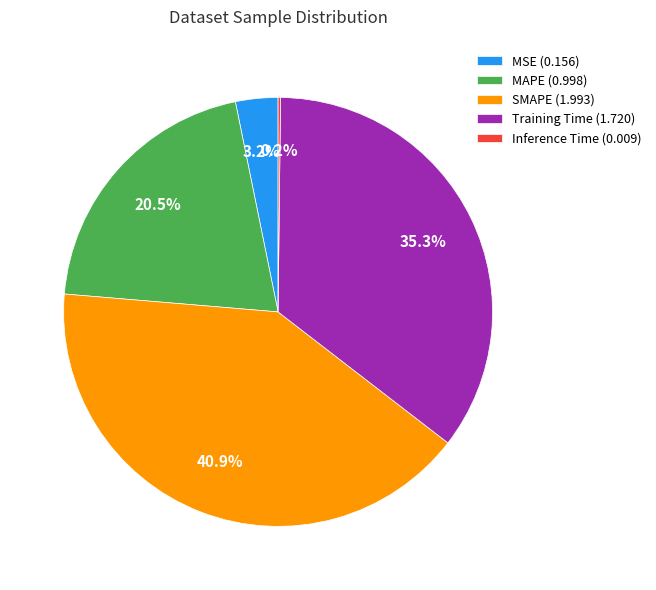

To the nearest percent, what portion does SMAPE represent?

41%